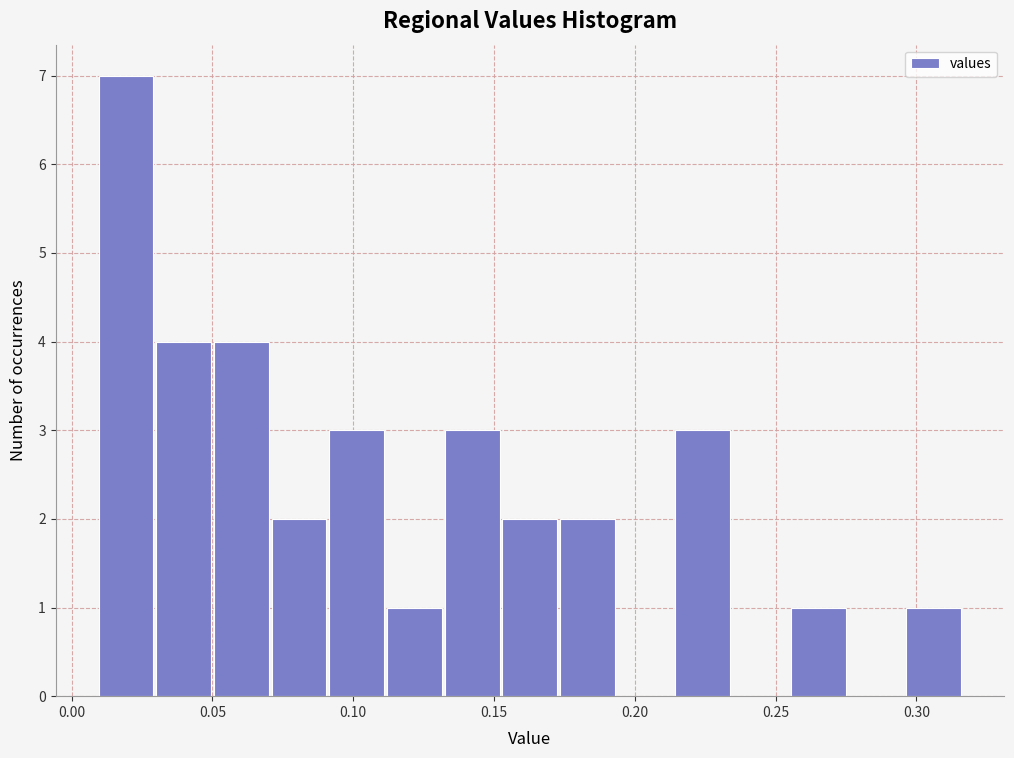

Reading left to right, list every bar in this chart as the range it spans on the x-axis followed by its height. Neither the bar edges nor the heights are printed on the chart, so give them approximately, as read against the axes.

0.010 to 0.030: 7
0.030 to 0.050: 4
0.050 to 0.070: 4
0.070 to 0.090: 2
0.090 to 0.110: 3
0.110 to 0.130: 1
0.130 to 0.150: 3
0.150 to 0.175: 2
0.175 to 0.195: 2
0.195 to 0.215: 0
0.215 to 0.235: 3
0.235 to 0.255: 0
0.255 to 0.275: 1
0.275 to 0.295: 0
0.295 to 0.315: 1